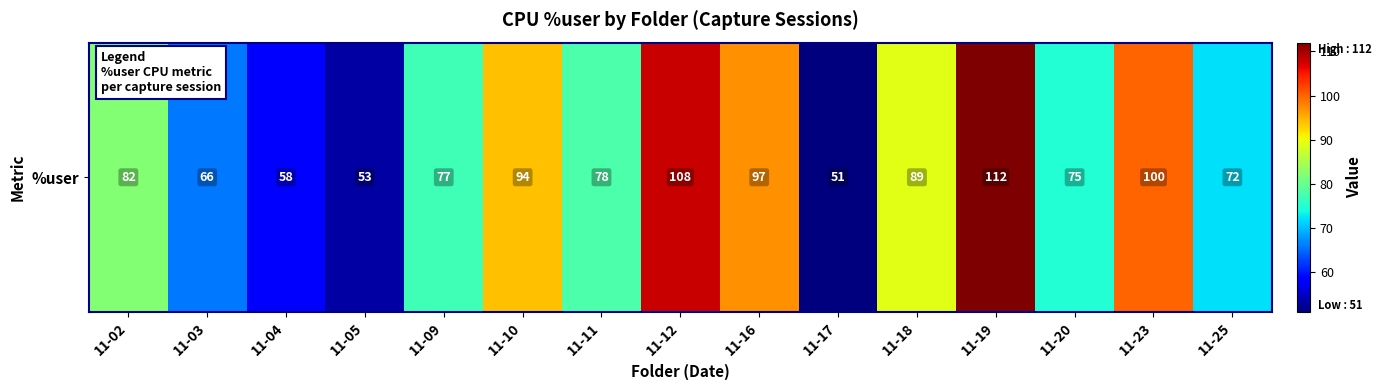

Count the number of values greater than 78.

7